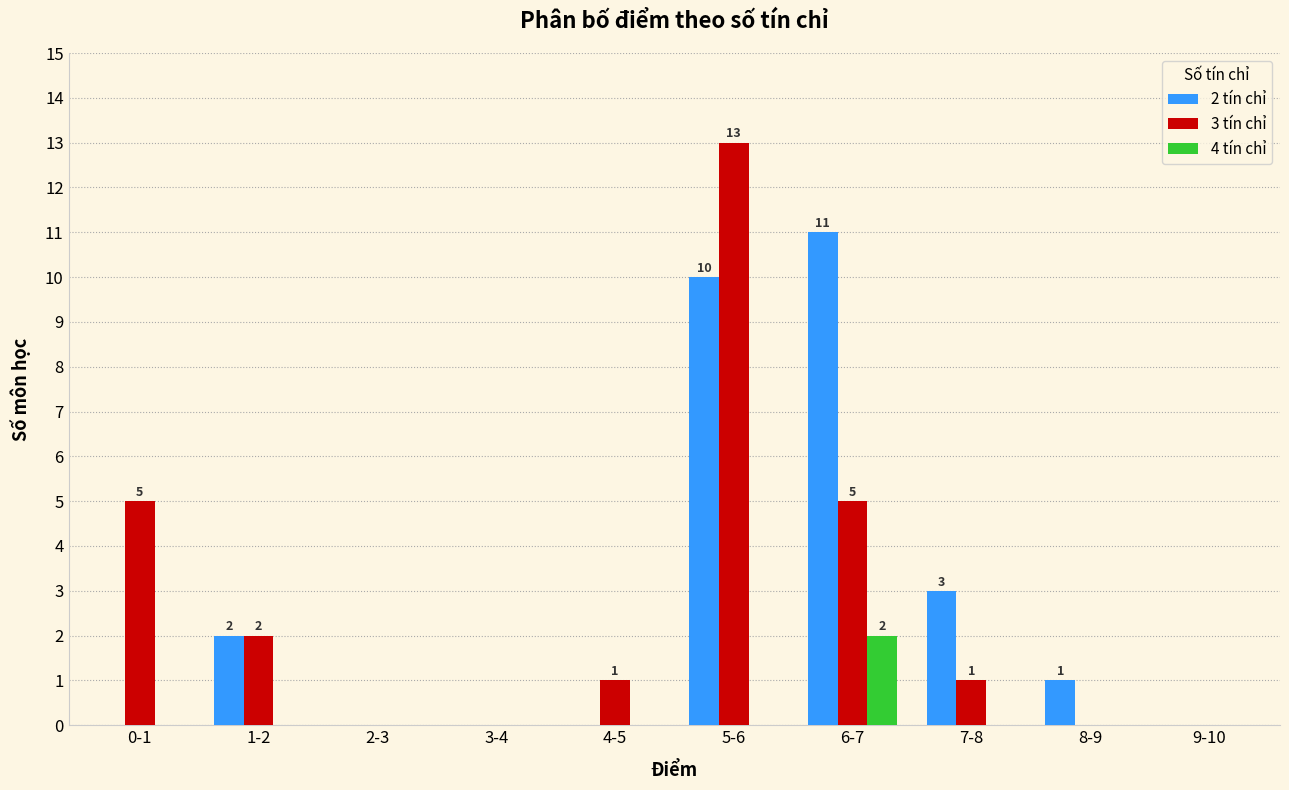

The value of 4 tín chỉ at 1-2 is 1. True or false?

False